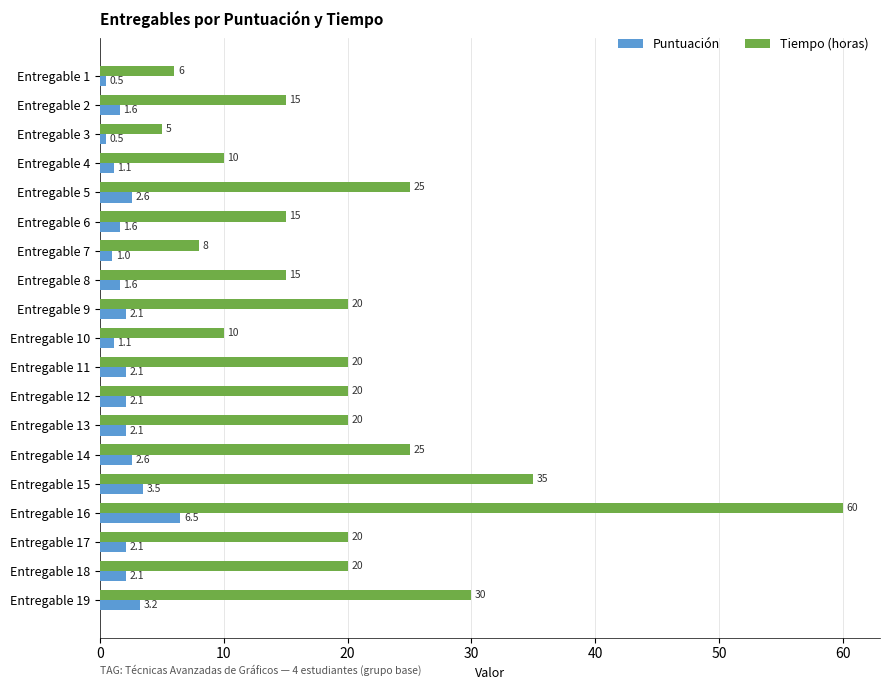

Is the value of Tiempo (horas) at Entregable 3 greater than the value of Puntuación at Entregable 15?

Yes